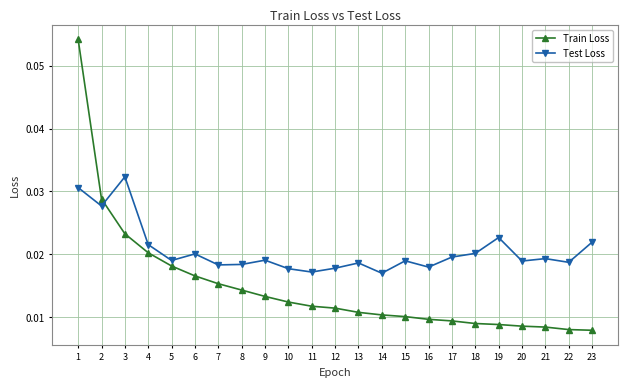

At which category is the sum across all series the highest?

1